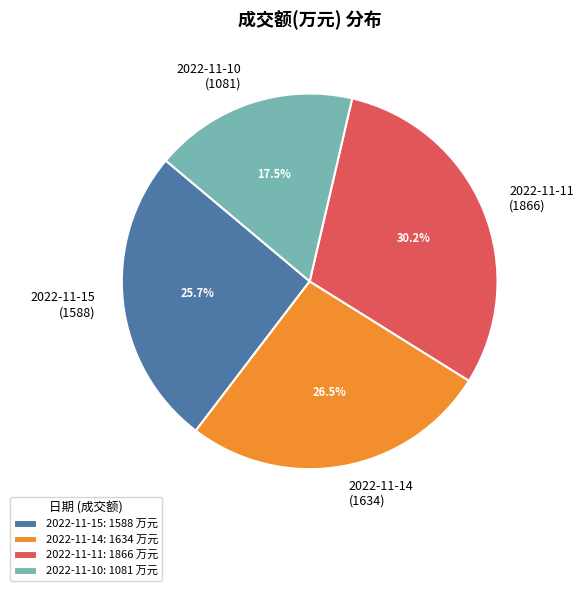

How many slices are in this pie chart?

4